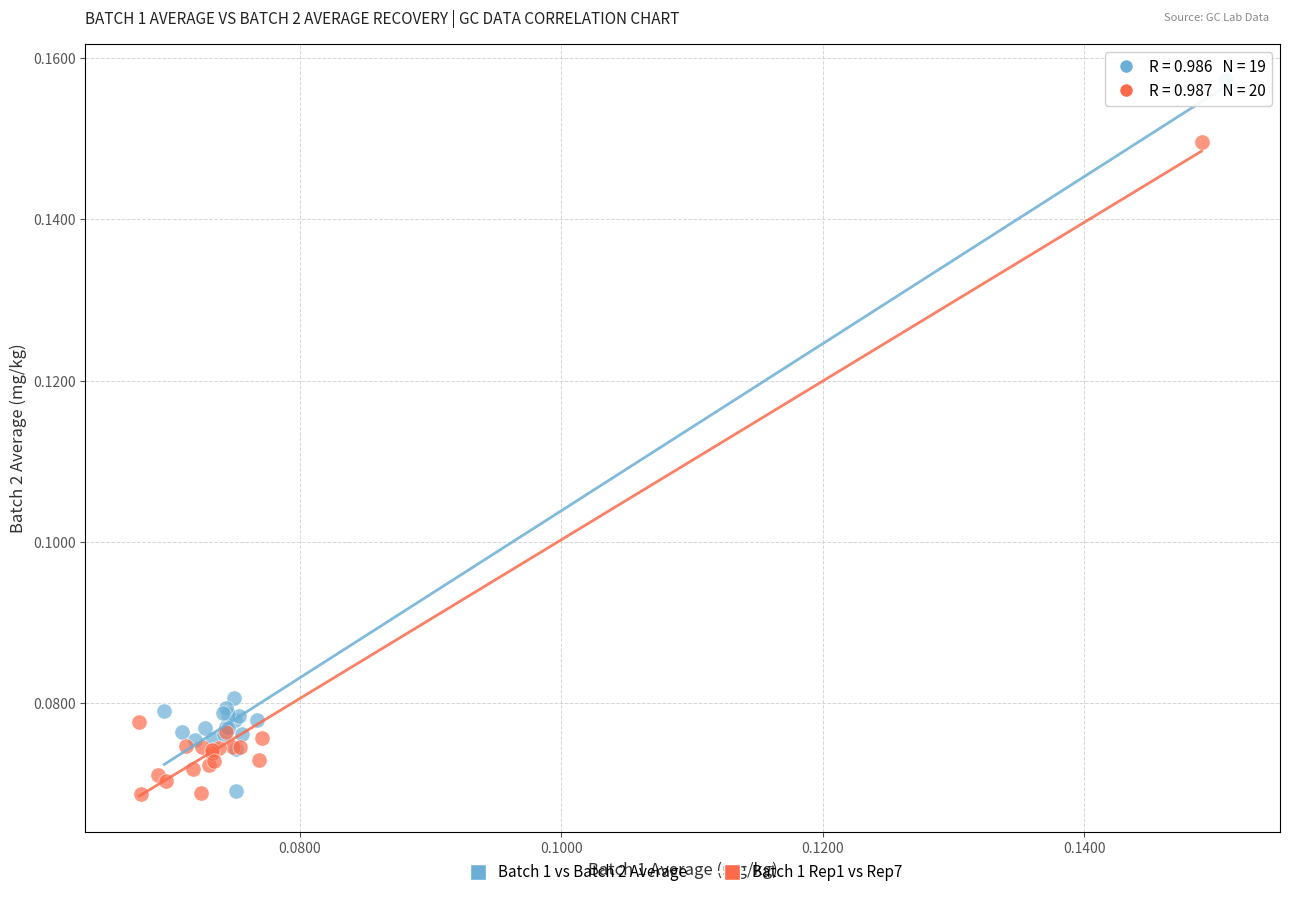

Which series reaches the maximum Y coordinate?

Batch 1 vs Batch 2 Average